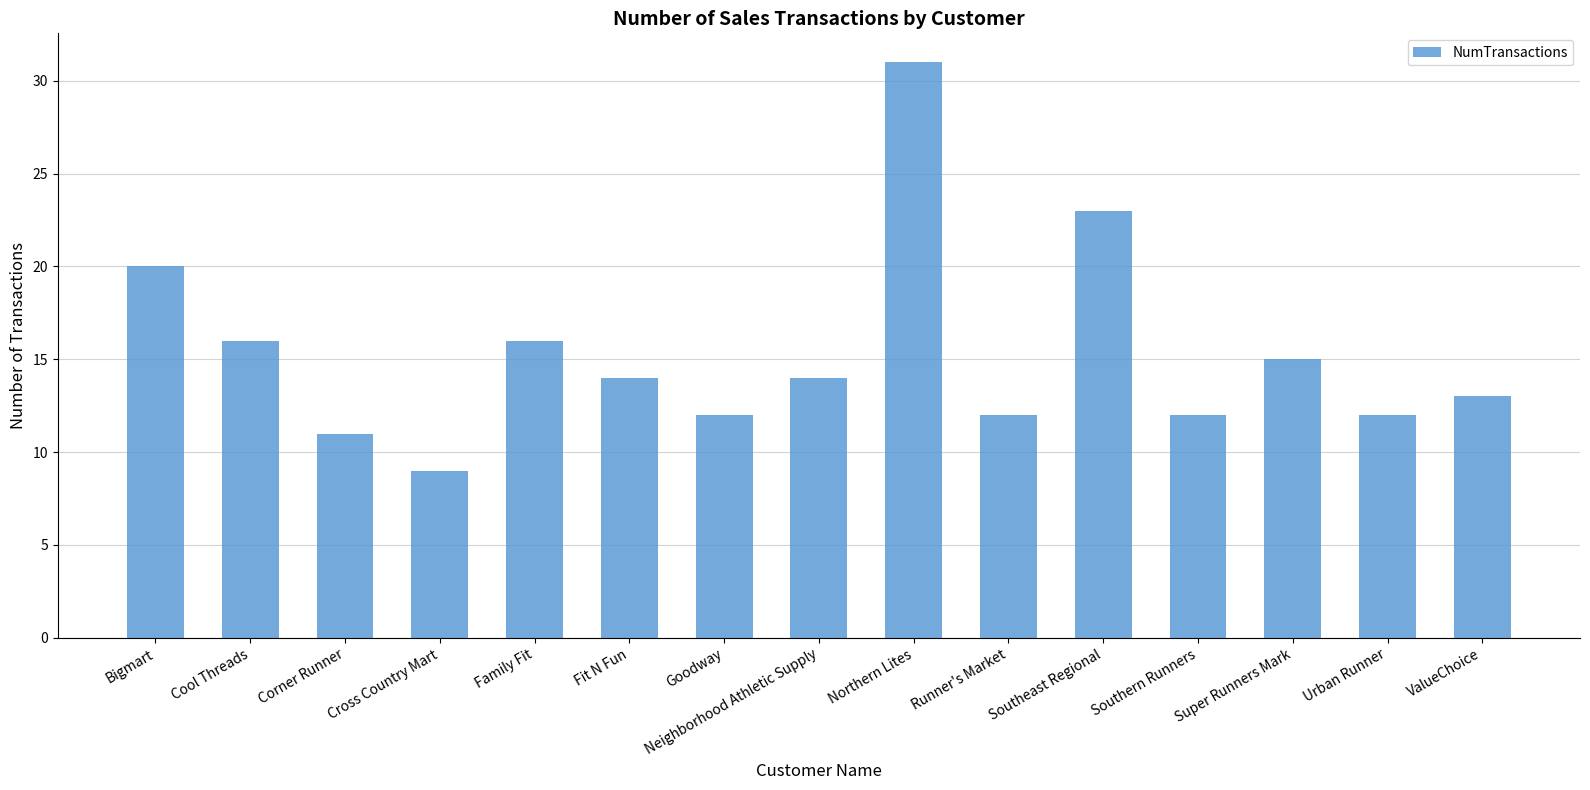

Reading left to right, transcribe all the data shown in this chart.

20	16	11	9	16	14	12	14	31	12	23	12	15	12	13